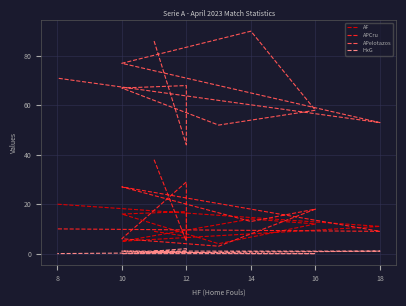

Does the chart have visible grid lines?

Yes